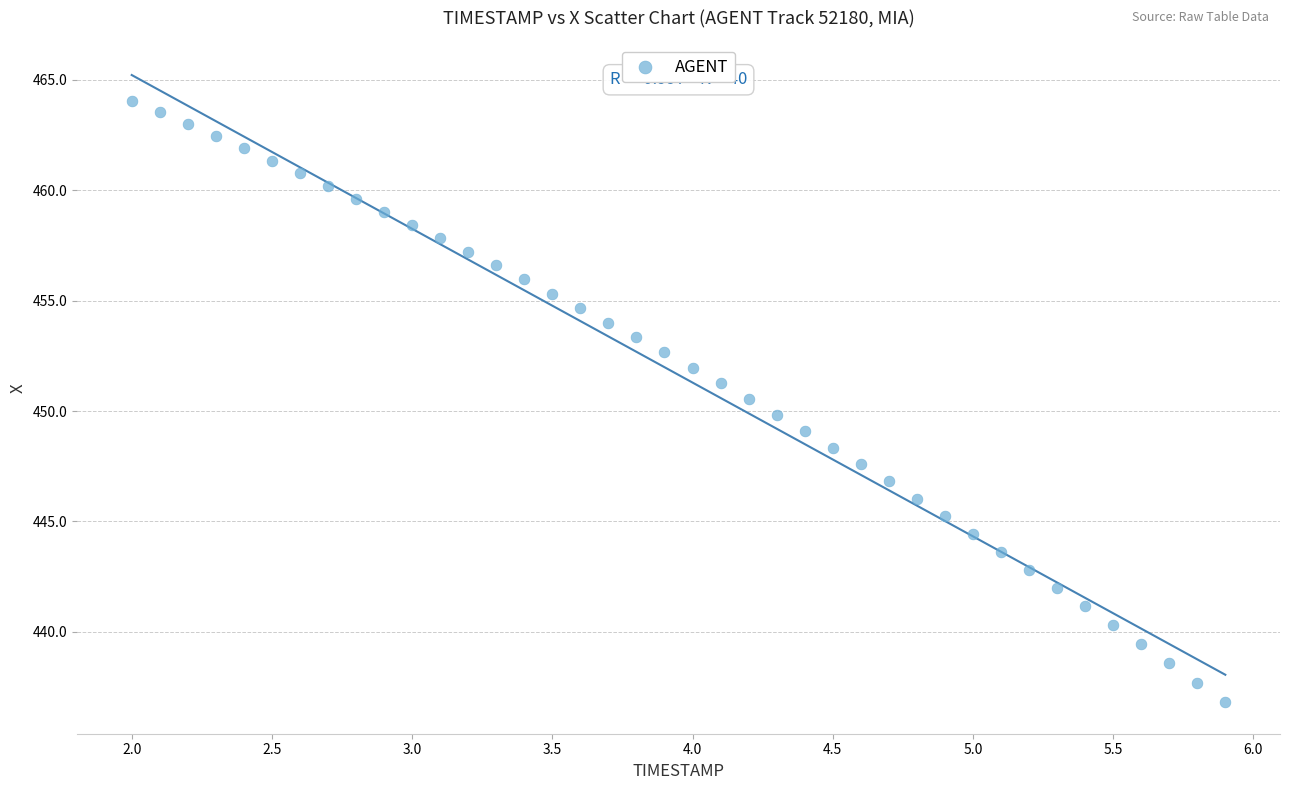

What is the range of X values (max minus min)?

3.9